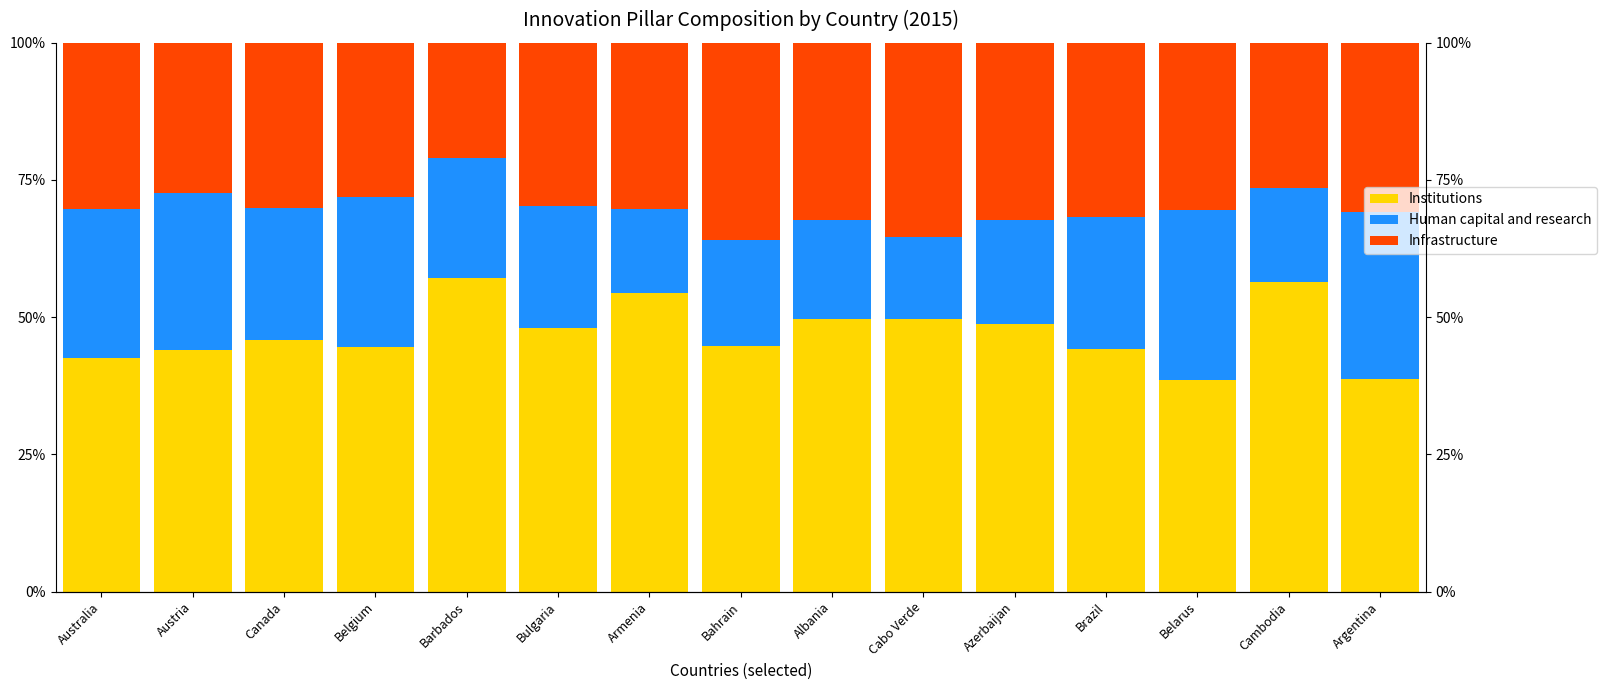

What is the label of the 10th bar from the right?

Bulgaria